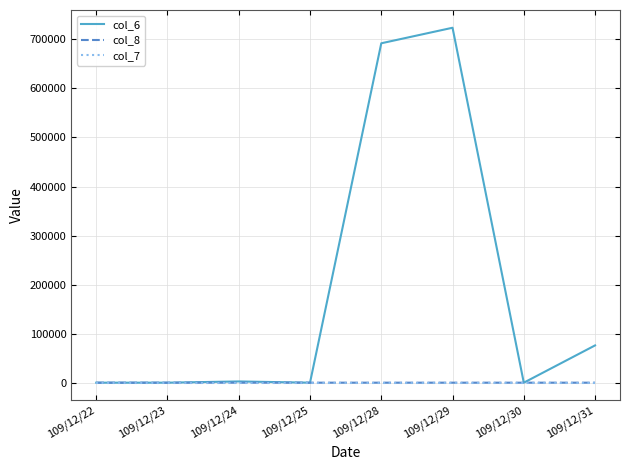

Which series has the widest spread of values?

col_6